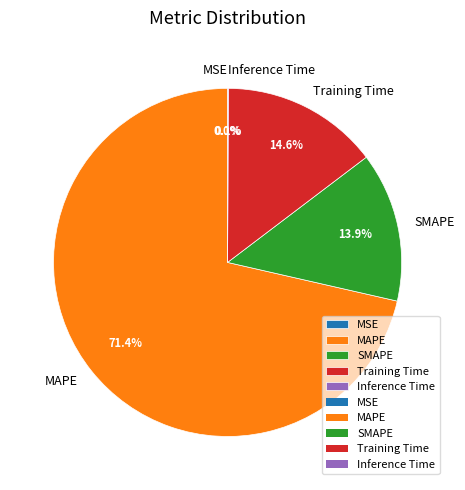

What is the ratio of the value at SMAPE to the value at Training Time?

1.0